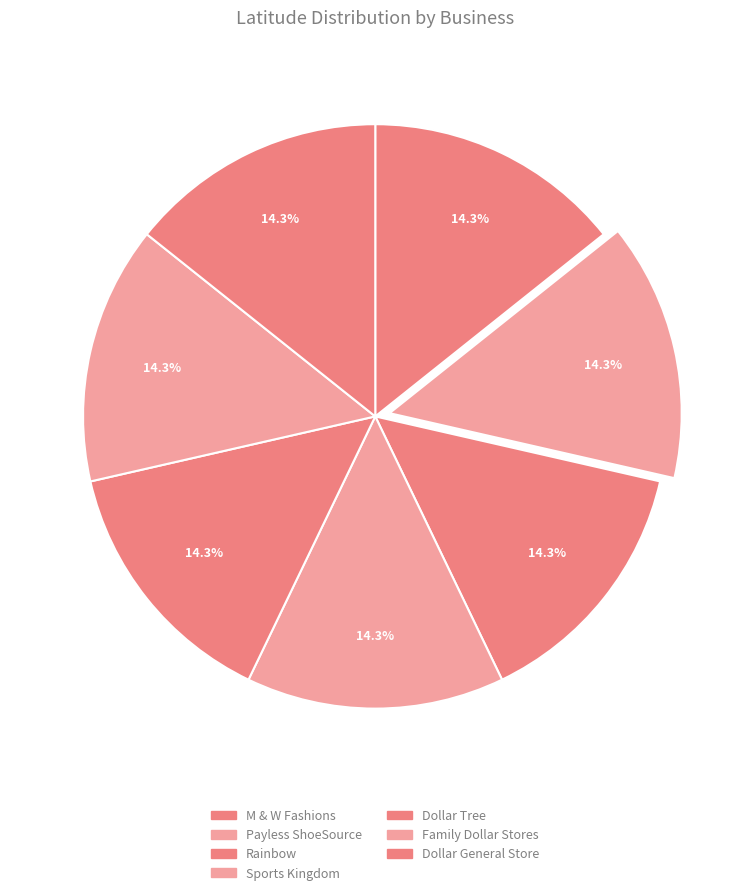

How many segments does this pie chart have?

7